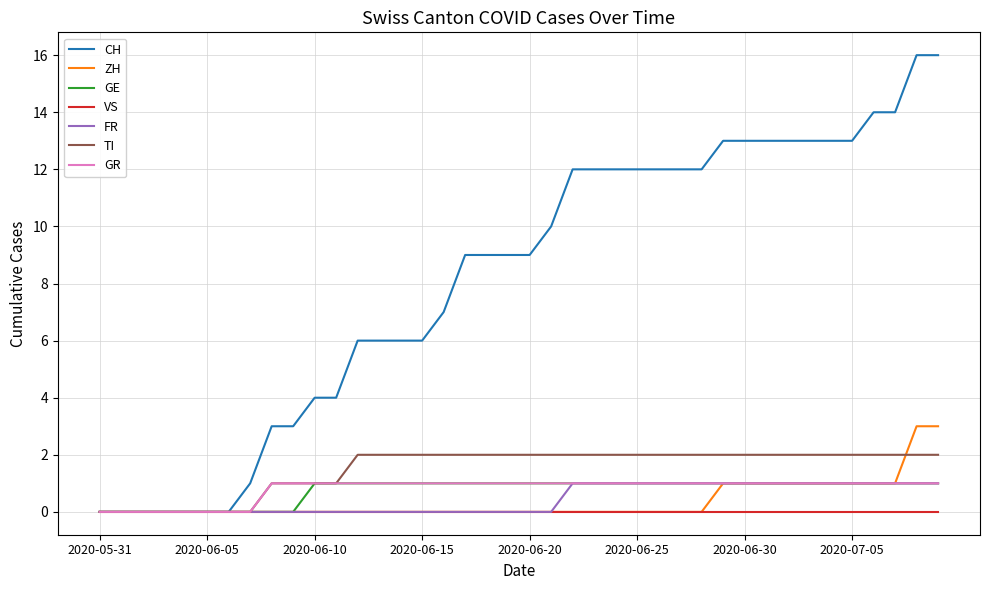

What is the greatest value displayed?

16